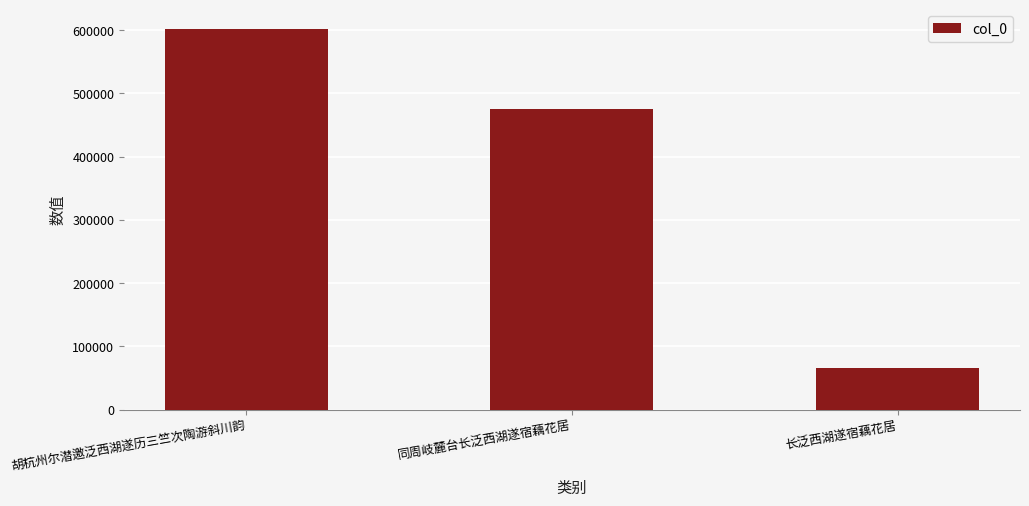

Reading left to right, what are all the values shown in this chart?

胡杭州尔潜邀泛西湖遂历三竺次陶游斜川韵=602339	同周岐麓台长泛西湖遂宿藕花居=475502	长泛西湖遂宿藕花居=65167